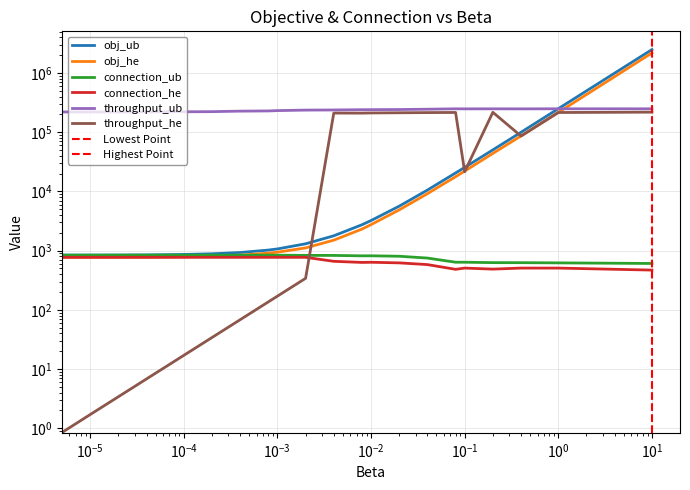

The value of connection_he at 2e-05 is 255.2. True or false?

False